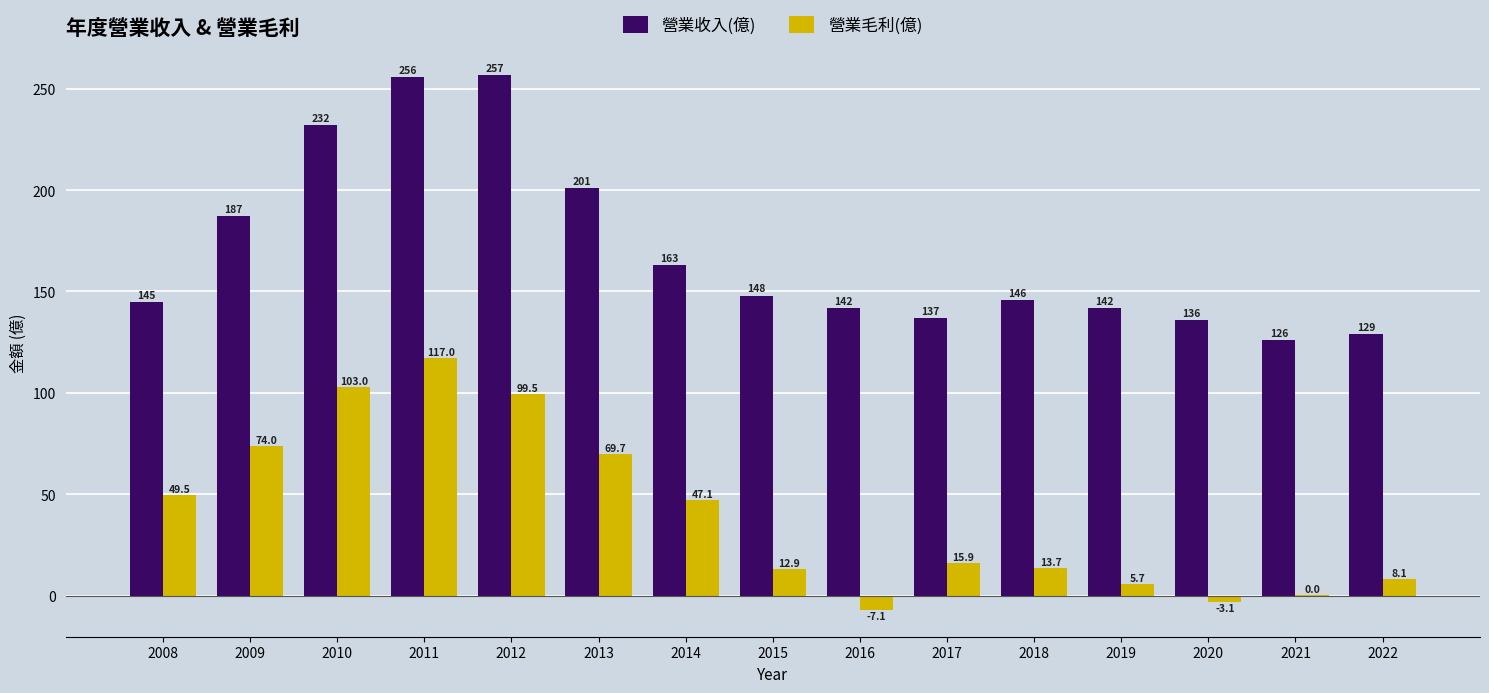

What is the approximate value of 營業收入(億) at 2020?

136.0